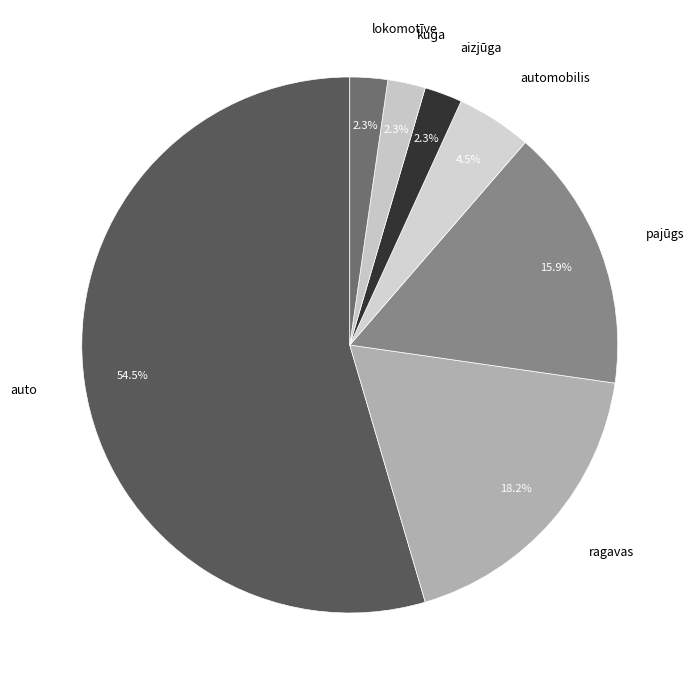

What is the largest slice in the pie chart?

auto